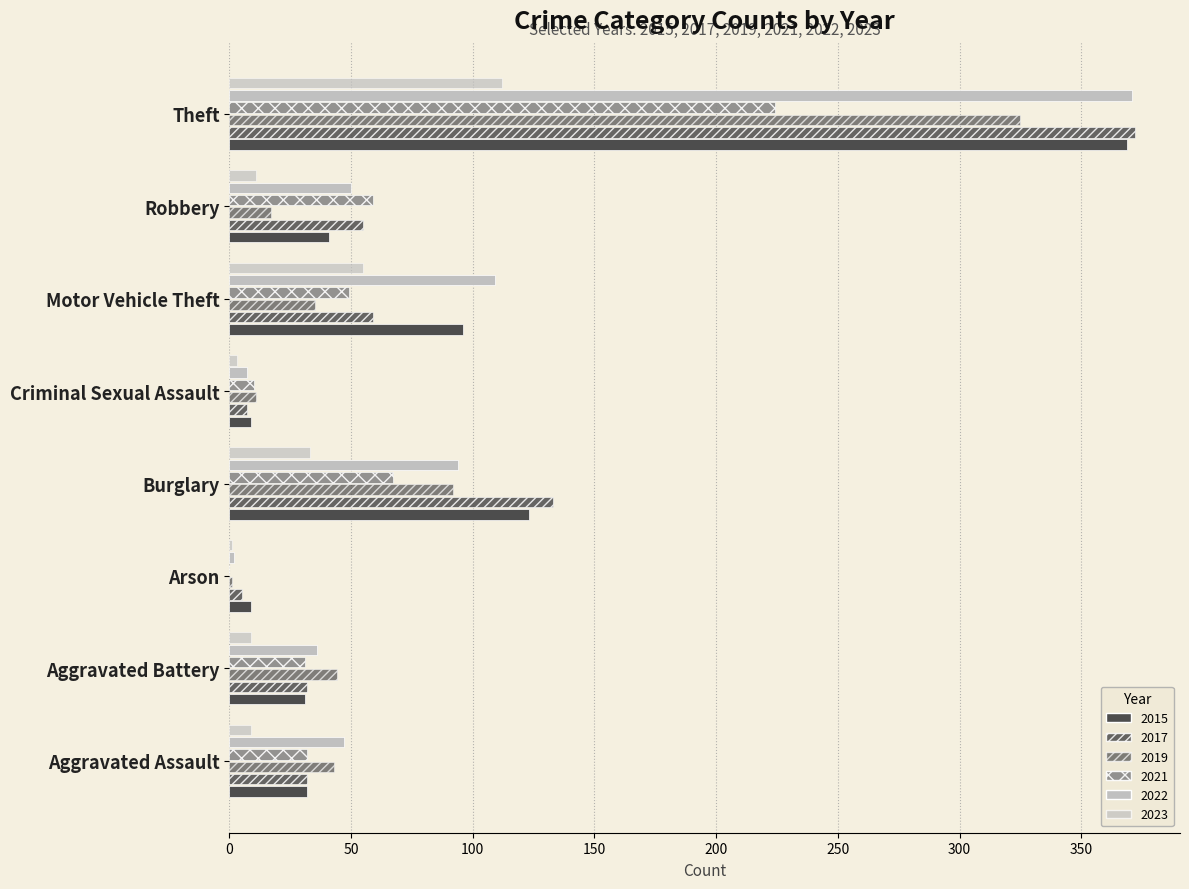

Count the number of data series in this chart.

6